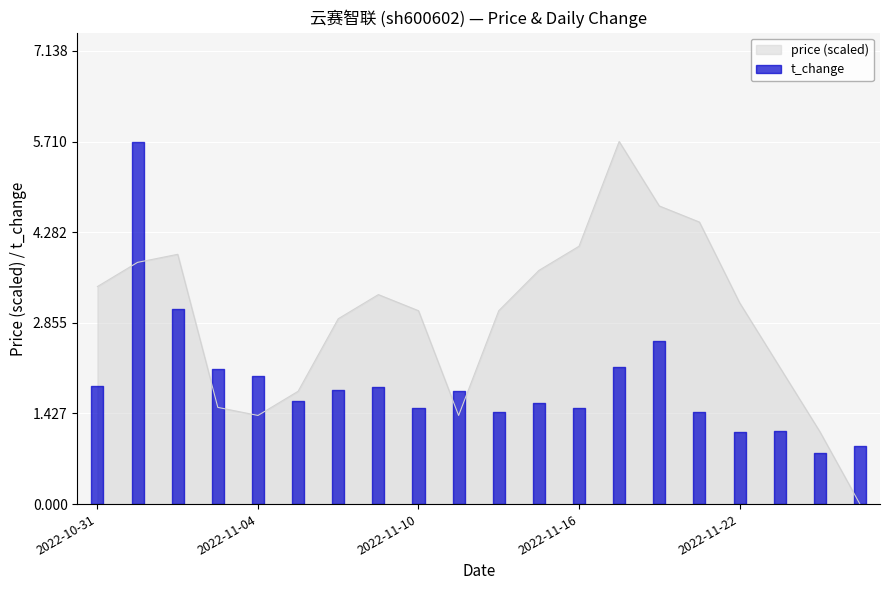

What is the difference between the second highest and second lowest values?

3.6